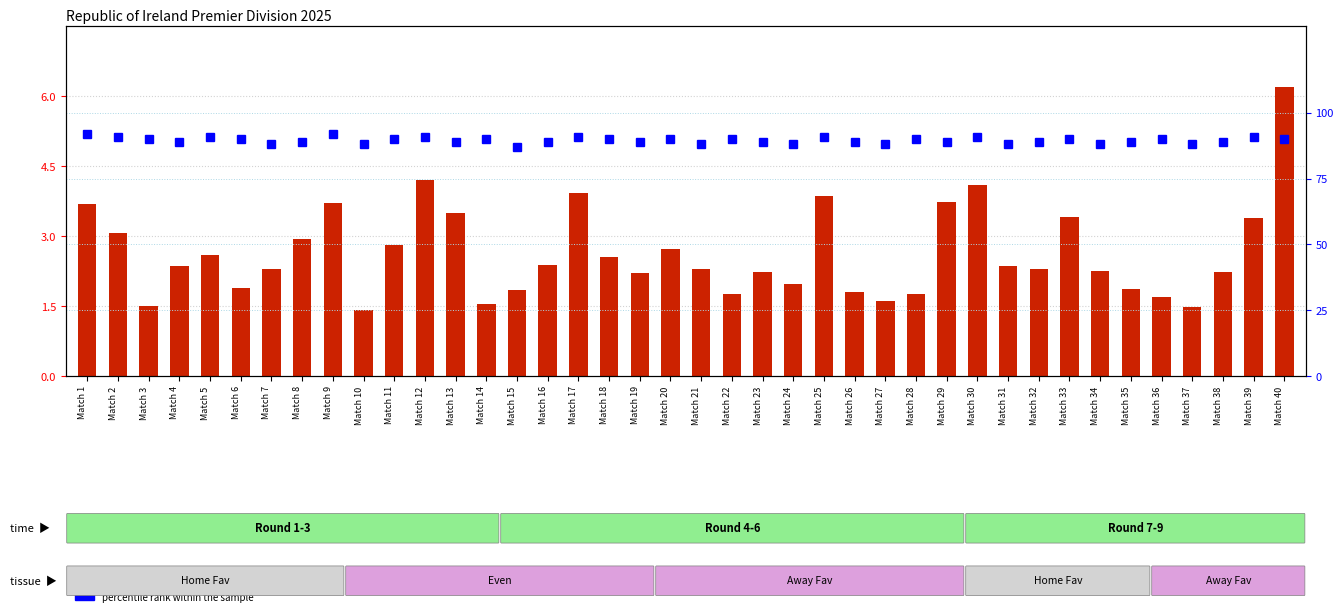

What is the value of the Odd_H_FT bar at the 18th from the left?

2.6